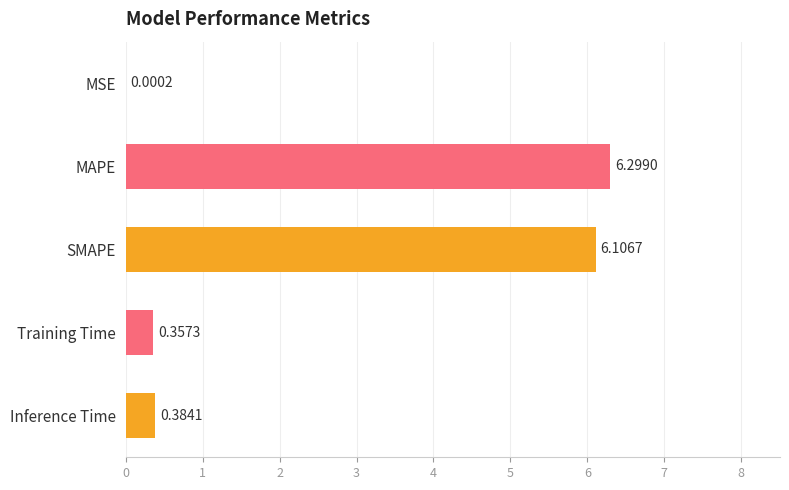

Between Training Time and MSE, which is larger?

Training Time